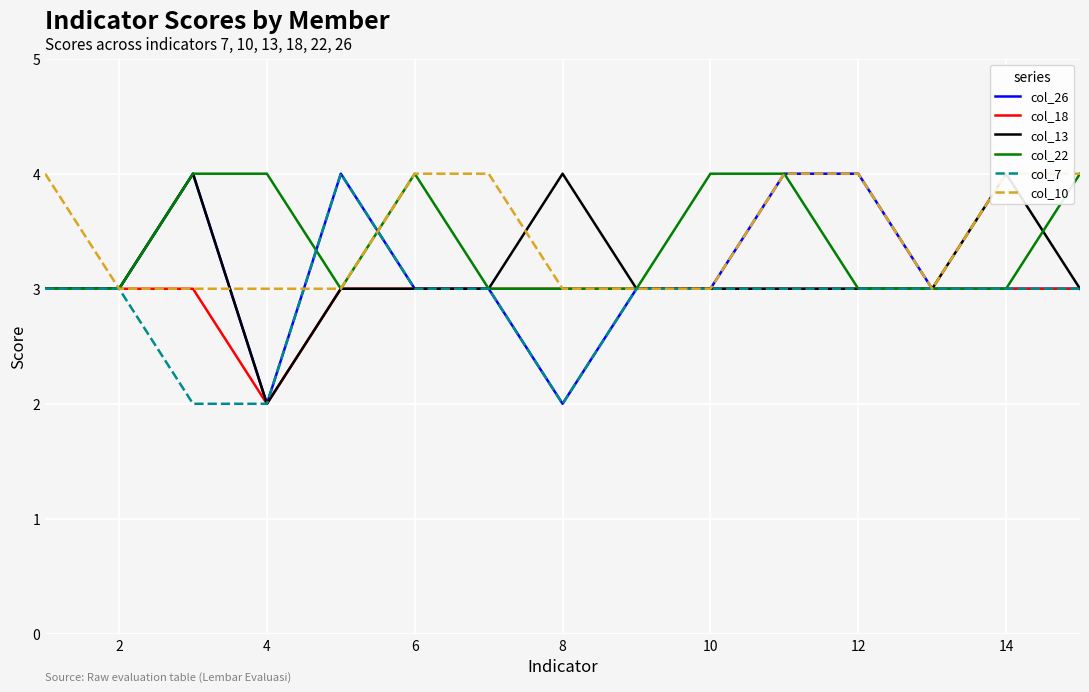

What is the highest value of the col_22 series?

4